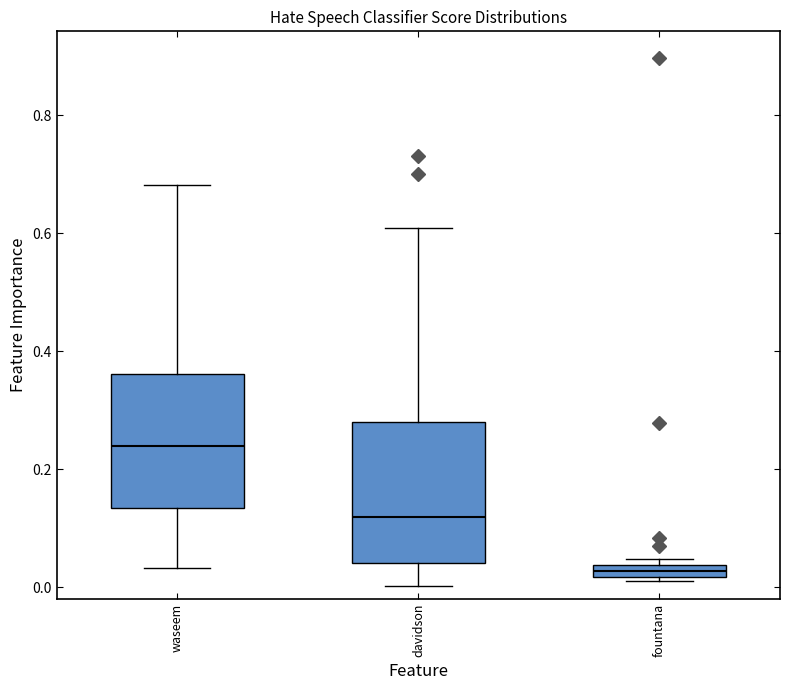

Where does the lower whisker of the box for waseem end on the y-axis? The values are not printed on the chart, so give them approximately, as read against the axis.

0.04